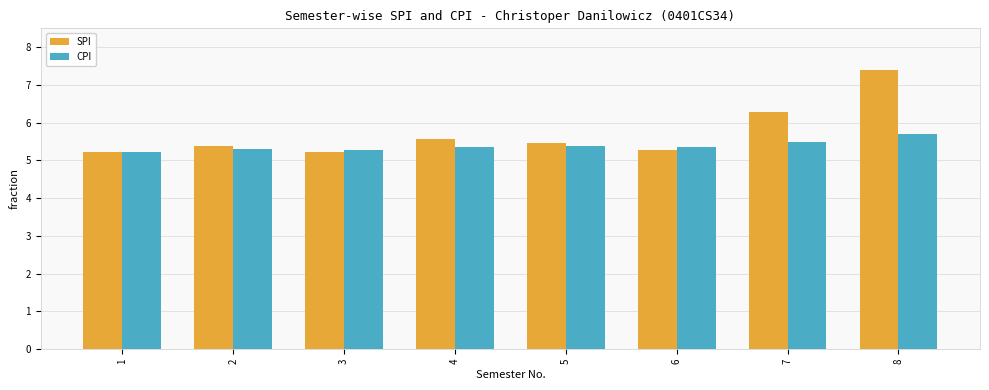

Which category has the highest value in the SPI series?

8